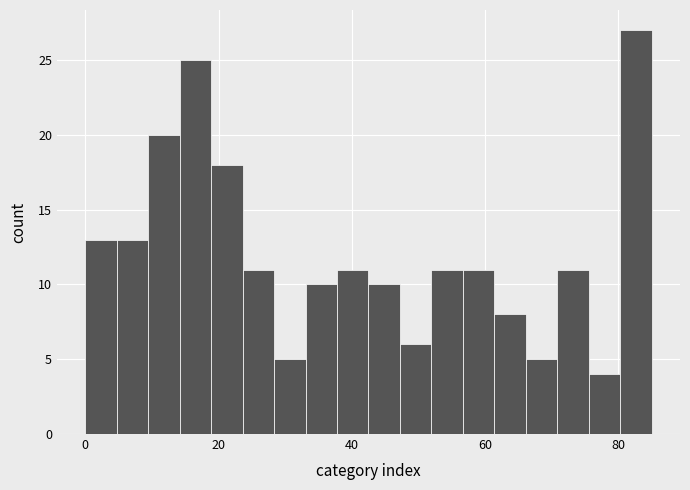

Around what value on the x-axis is the tallest bar? Give the approximate position of its centre, as read against the axis.

82